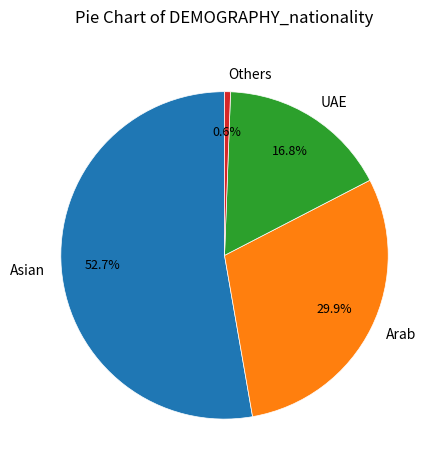

Between UAE and Arab, which is larger?

Arab